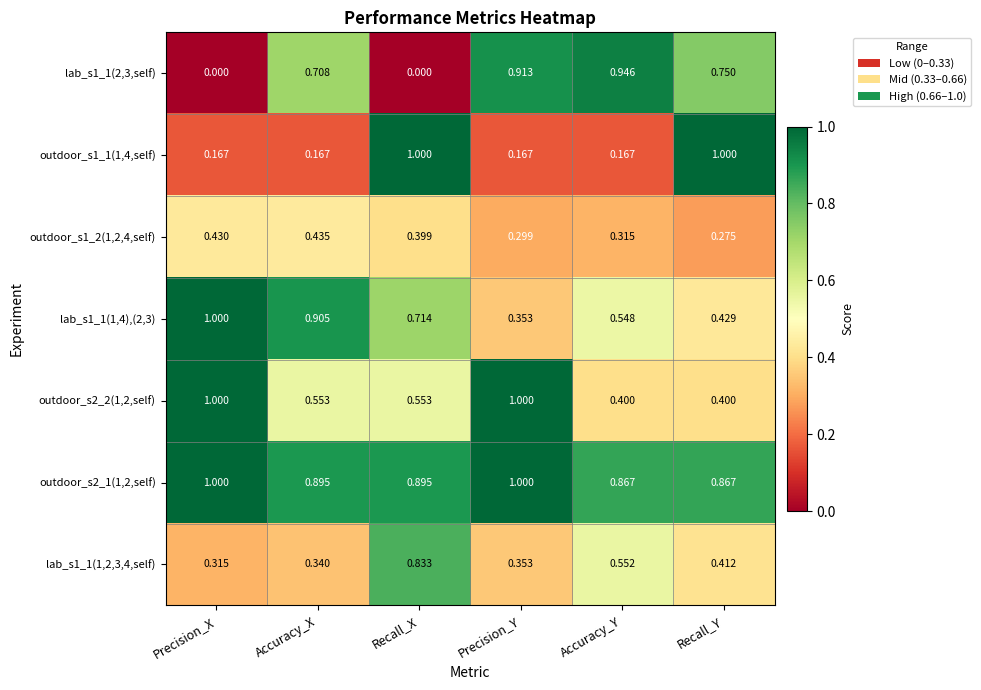

Rank the categories by outdoor_s1_2(1,2,4,self) value from lowest to highest.

Recall_Y, Precision_Y, Accuracy_Y, Recall_X, Precision_X, Accuracy_X